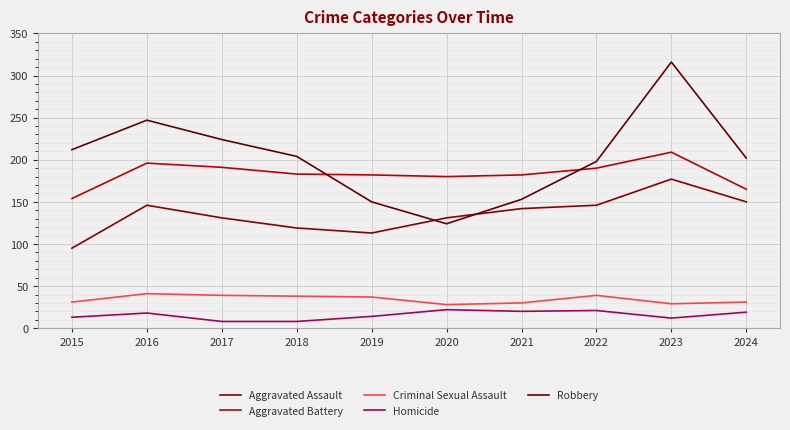

What is the value of the Robbery point at the 2nd from the left?

247